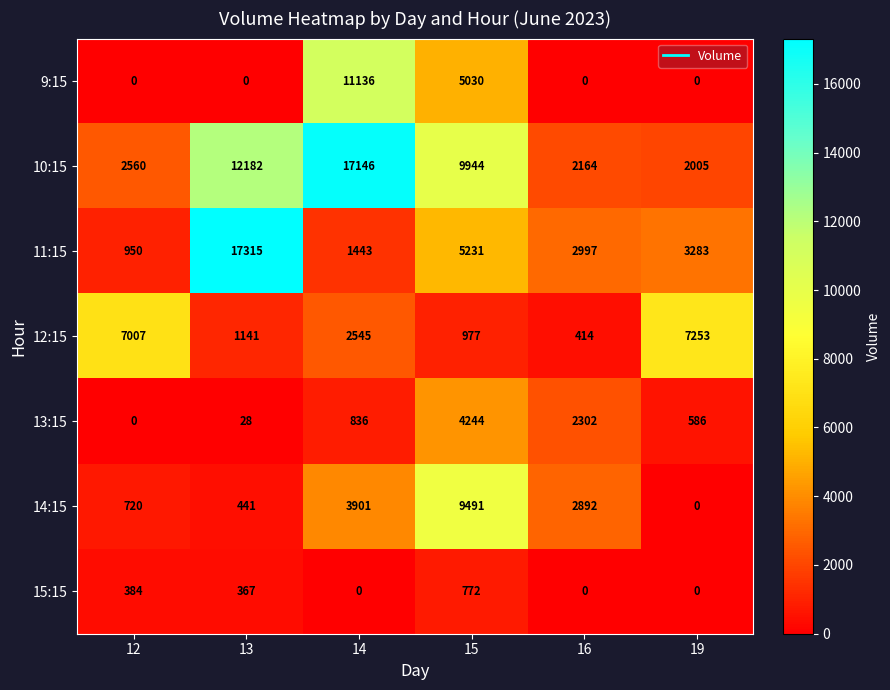

Where does the 10:15 series first go above 9944?

13